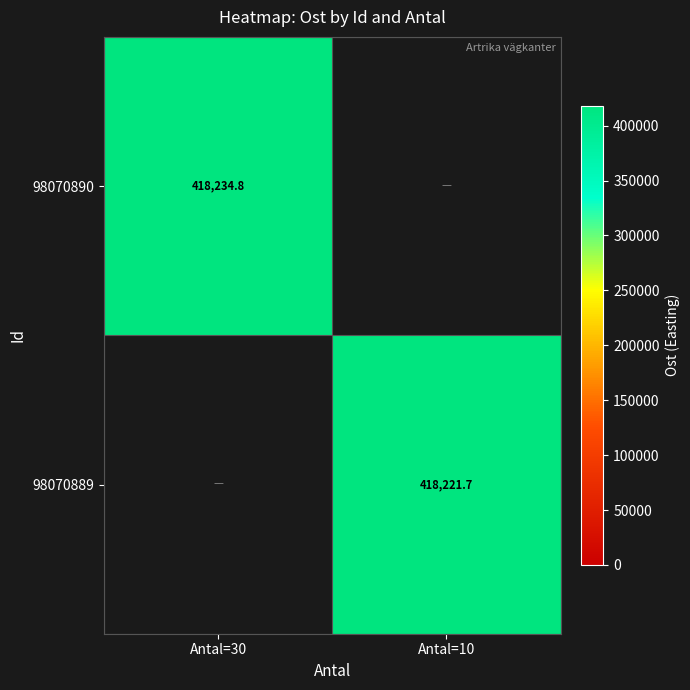

The 98070889 series shows 418221.7 at Antal=10. True or false?

True